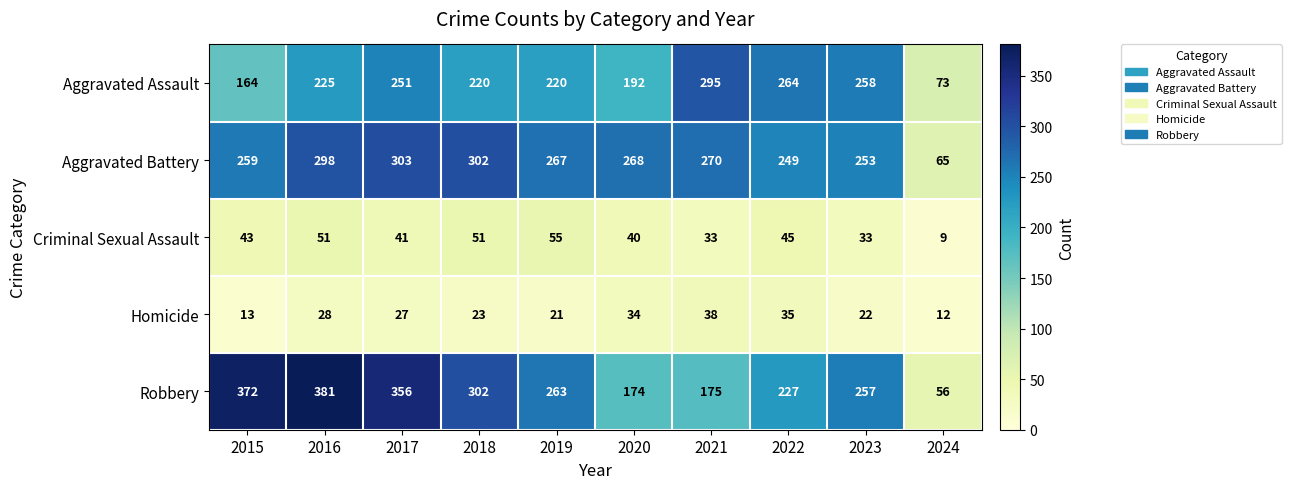

What is the difference between the highest and lowest values at 2020?

234